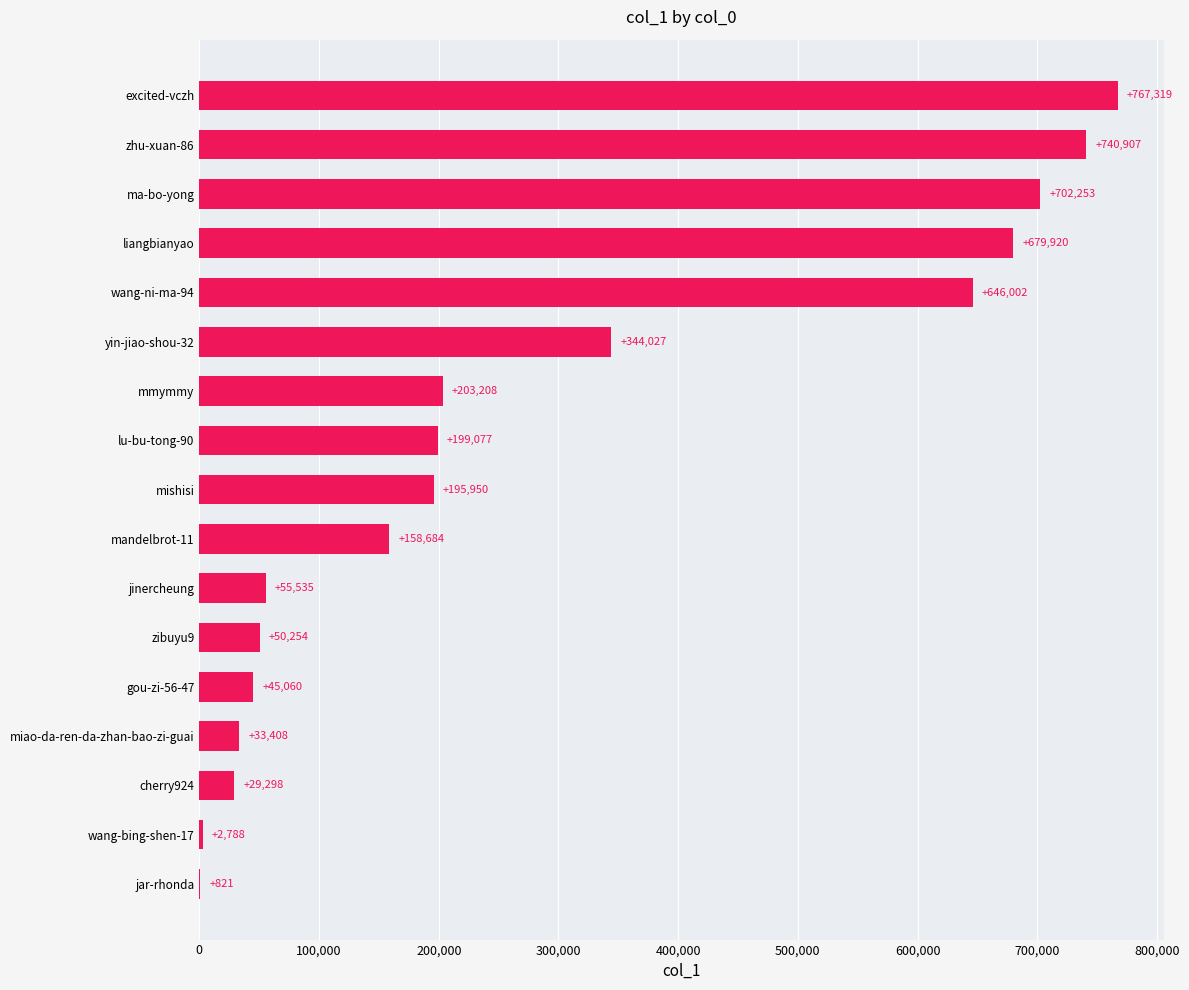

True or false: the data shows 767319 at excited-vczh.

True